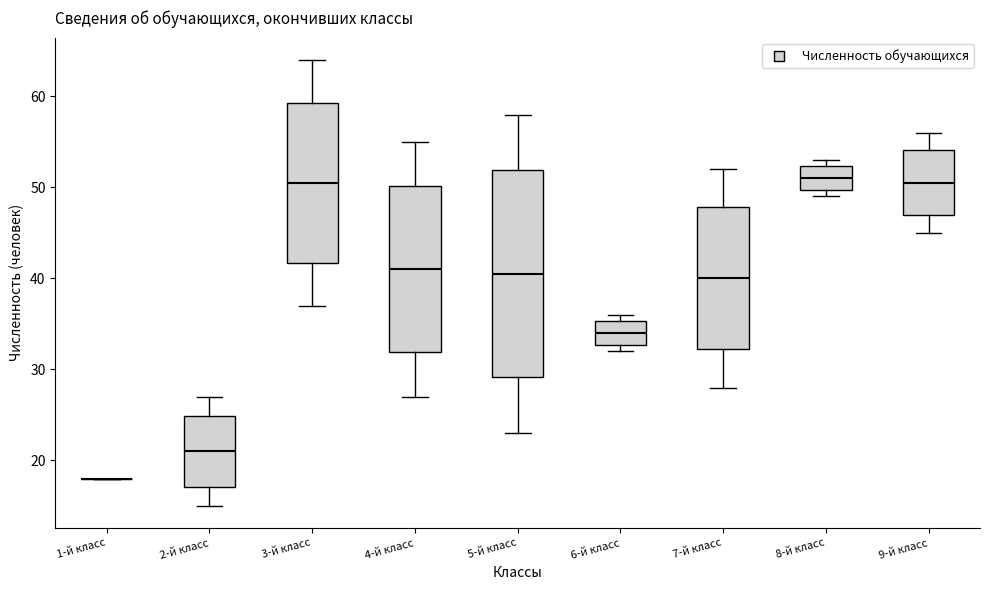

Reading left to right, transcribe this box plot: for each box, give where its median line is, the range the box spans, and where its two whiskers end, as read against the y-axis. The values are not printed on the chart, so give them approximately, as read against the axis.

1-й класс: box collapsed to a line at 18, whiskers 18 to 18
2-й класс: median 21, box 17 to 25, whiskers 15 to 27
3-й класс: median 51, box 42 to 59, whiskers 37 to 64
4-й класс: median 41, box 32 to 50, whiskers 27 to 55
5-й класс: median 41, box 29 to 52, whiskers 23 to 58
6-й класс: median 34, box 33 to 35, whiskers 32 to 36
7-й класс: median 40, box 32 to 48, whiskers 28 to 52
8-й класс: median 51, box 50 to 52, whiskers 49 to 53
9-й класс: median 51, box 47 to 54, whiskers 45 to 56